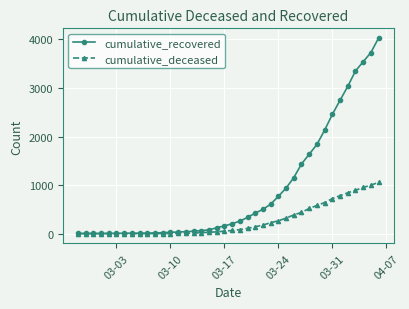

Which series has the largest total across all categories?

cumulative_recovered